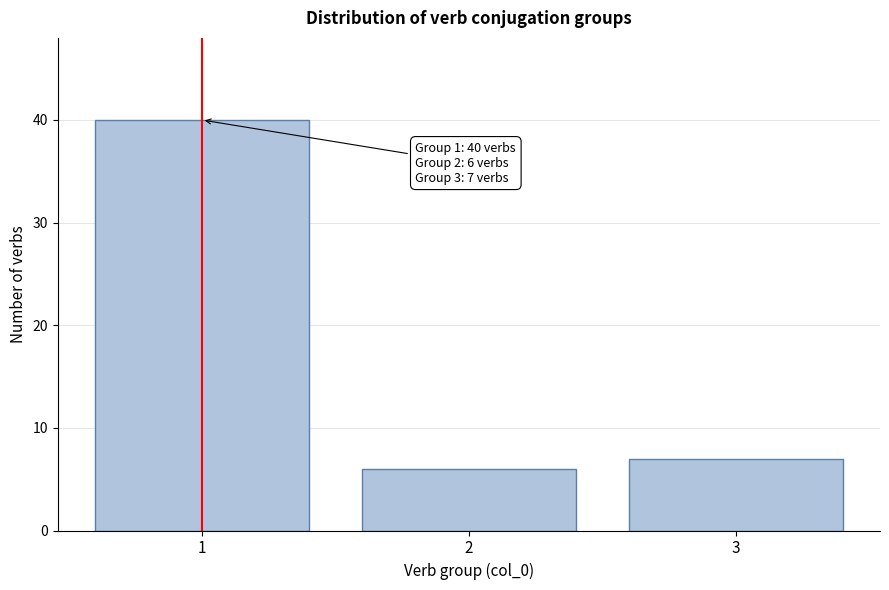

Reading left to right, list all the values displayed in this chart.

40	6	7